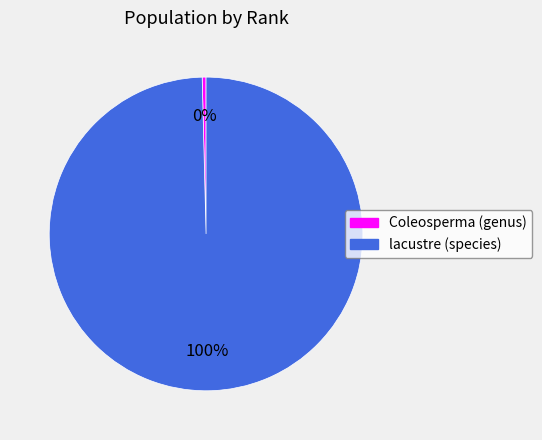

Rank the categories by value from highest to lowest.

lacustre (species), Coleosperma (genus)